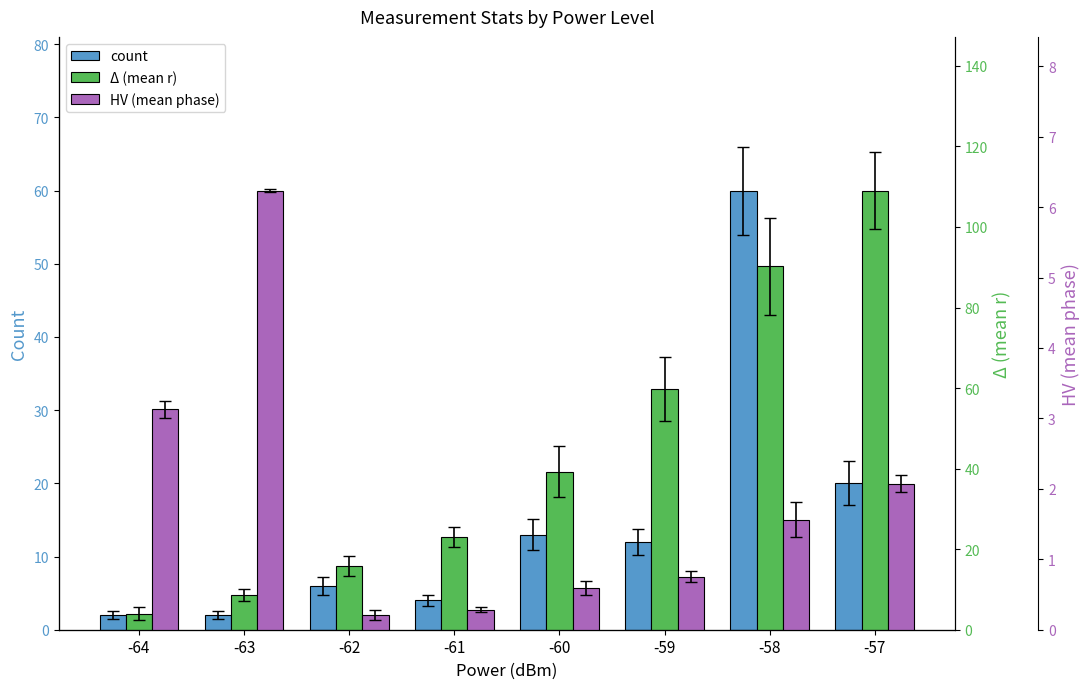

Which series has the widest spread of values?

mean_r (cm)